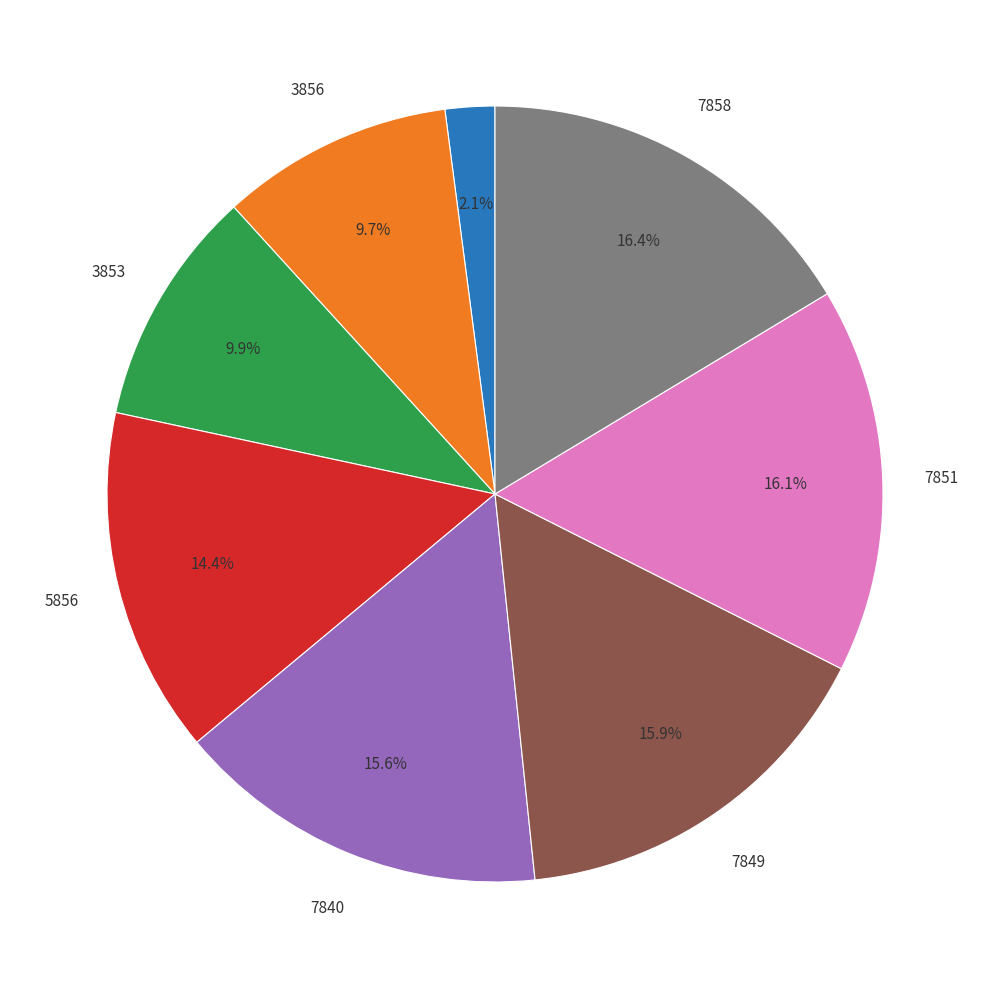

Does any single category account for the majority?

No